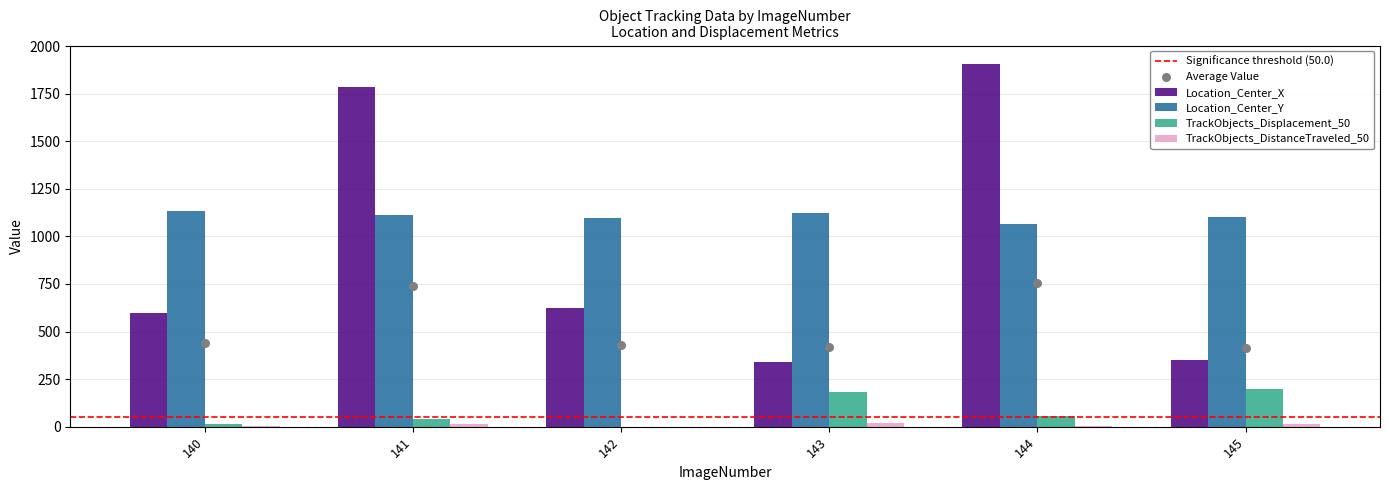

Which series has the largest total across all categories?

Location_Center_Y